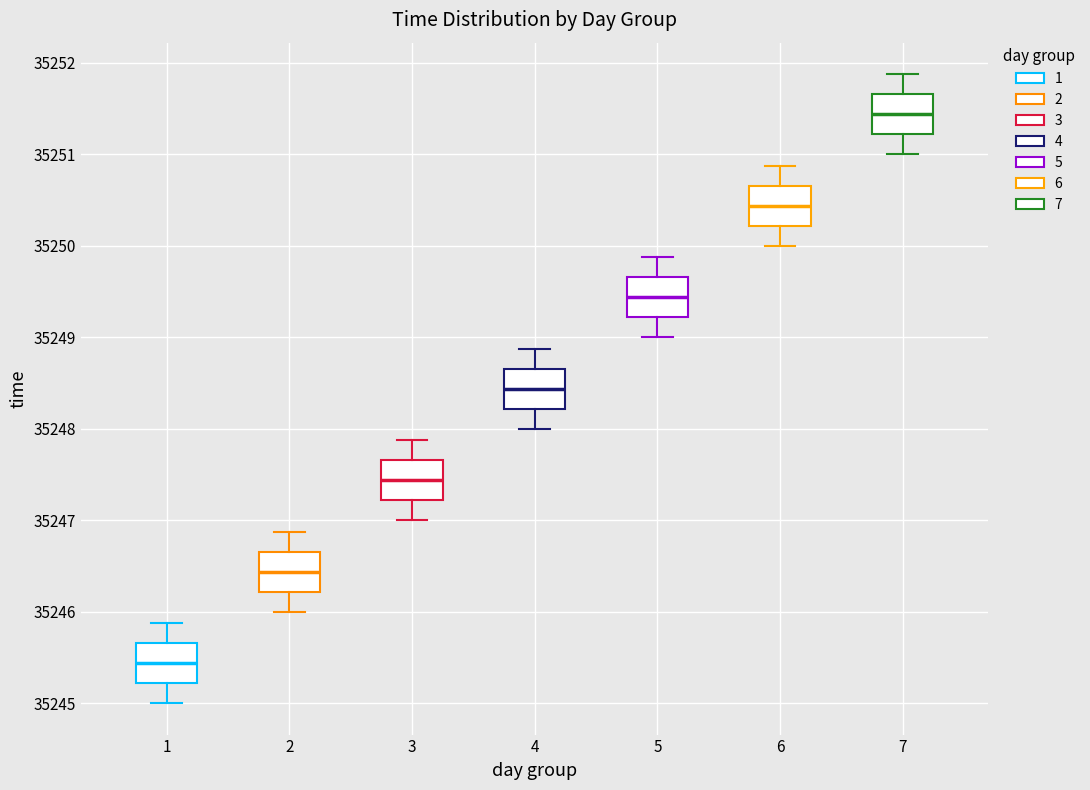

Where is the upper edge of the box at x = 2 on the y-axis? The values are not printed on the chart, so give them approximately, as read against the axis.

35246.7